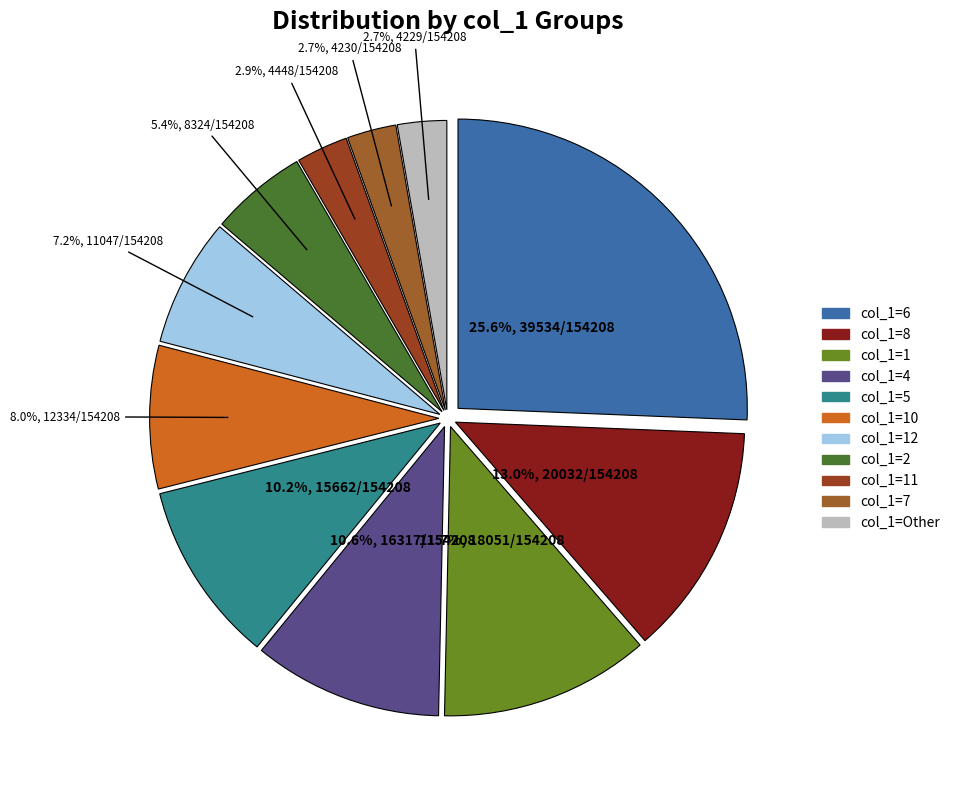

To the nearest percent, what is the average slice percentage?

9%